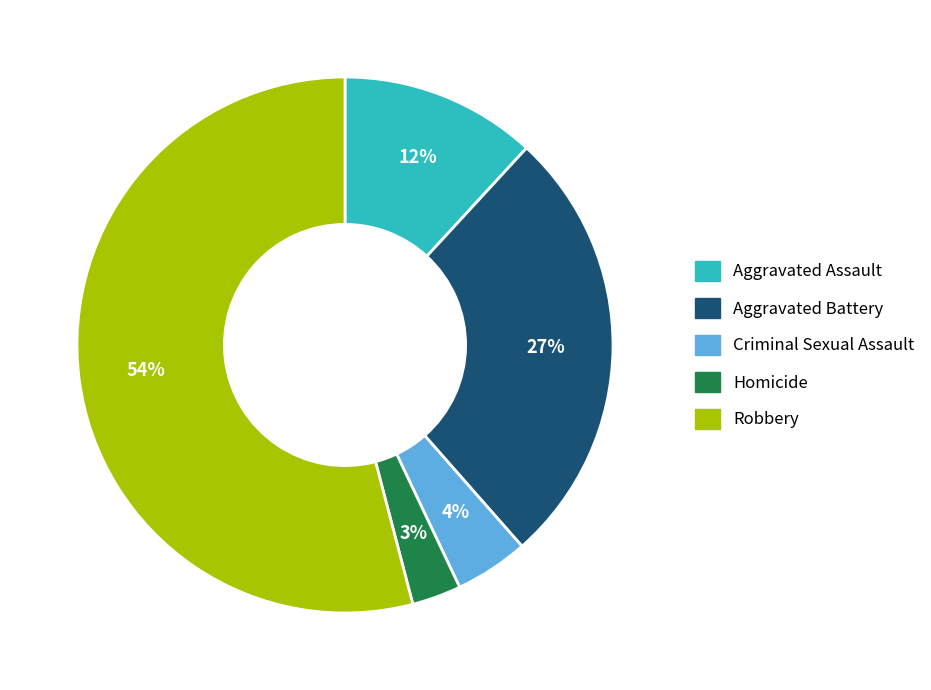

Does any single category account for the majority?

Yes